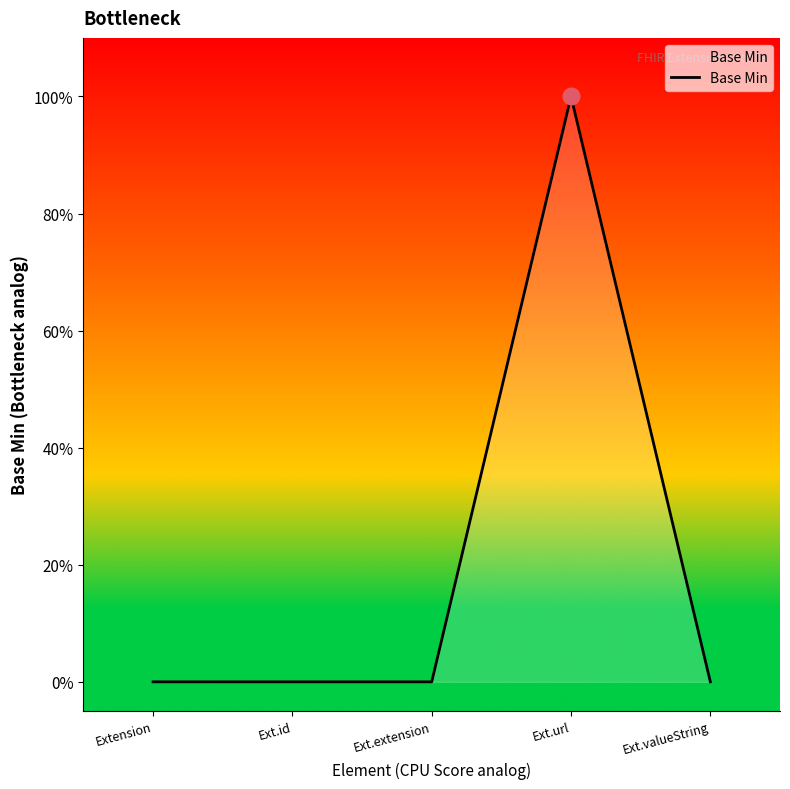

Does the chart display data point markers on the line(s)?

No